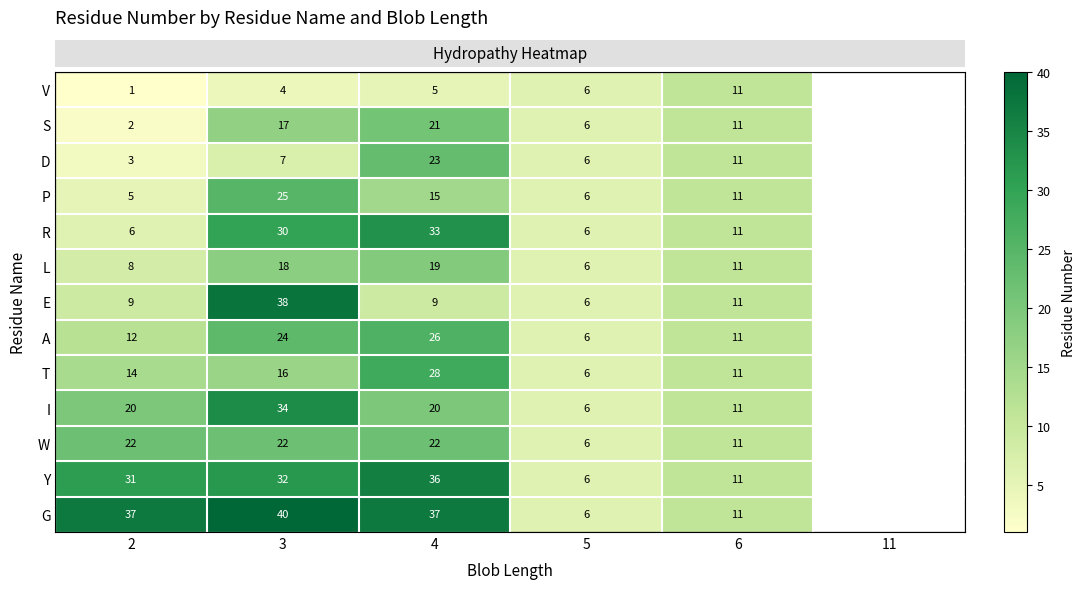

Is it true that row_1 equals 6.0 at 5?

True